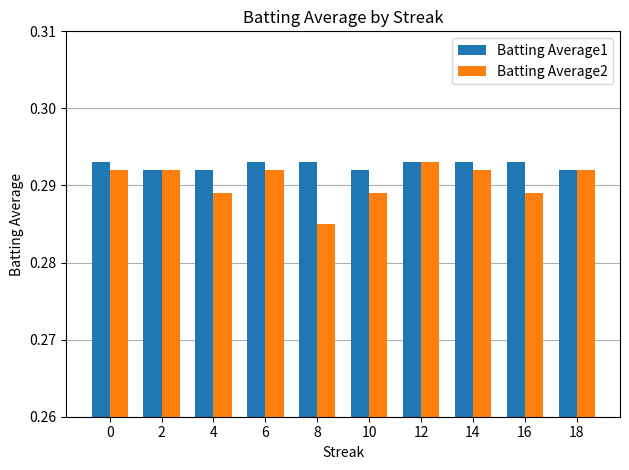

The value of Batting Average2 at 10 is 0.5. True or false?

False